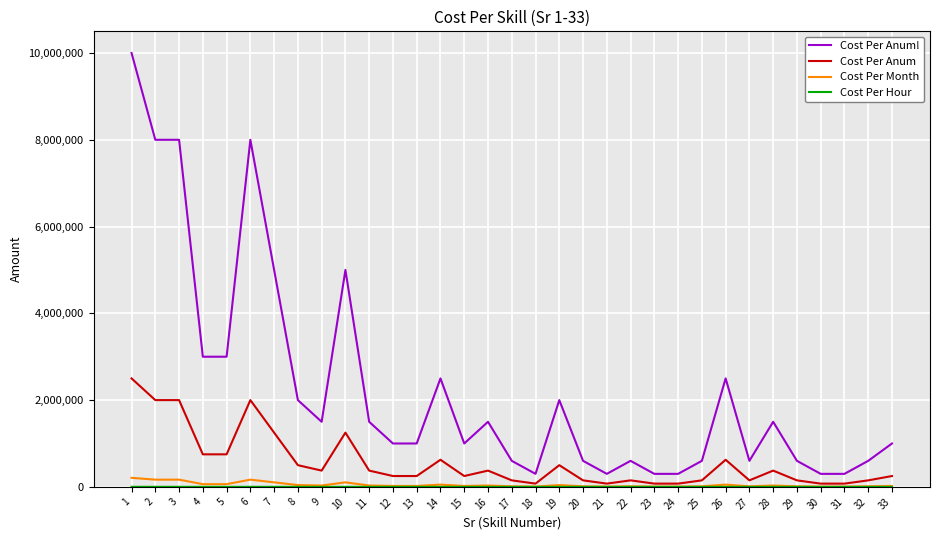

Which series has the largest total across all categories?

Cost Per Anum!